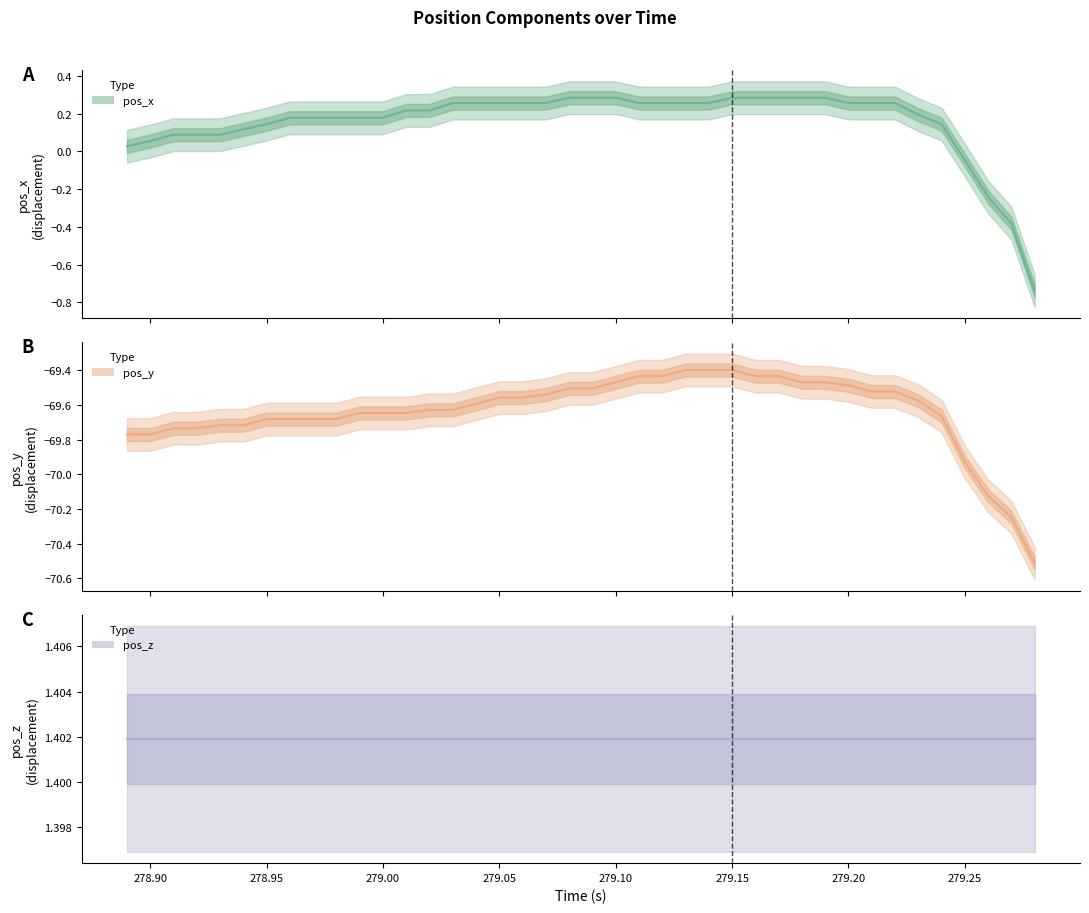

What are all the series names shown in the legend?

pos_x (line), pos_y (line), pos_z (line)